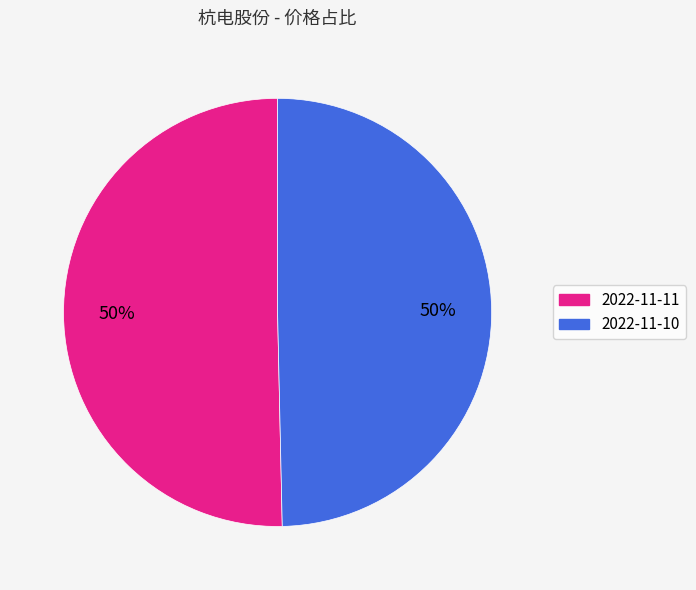

True or false: 2022-11-10 accounts for 50% of the total.

True